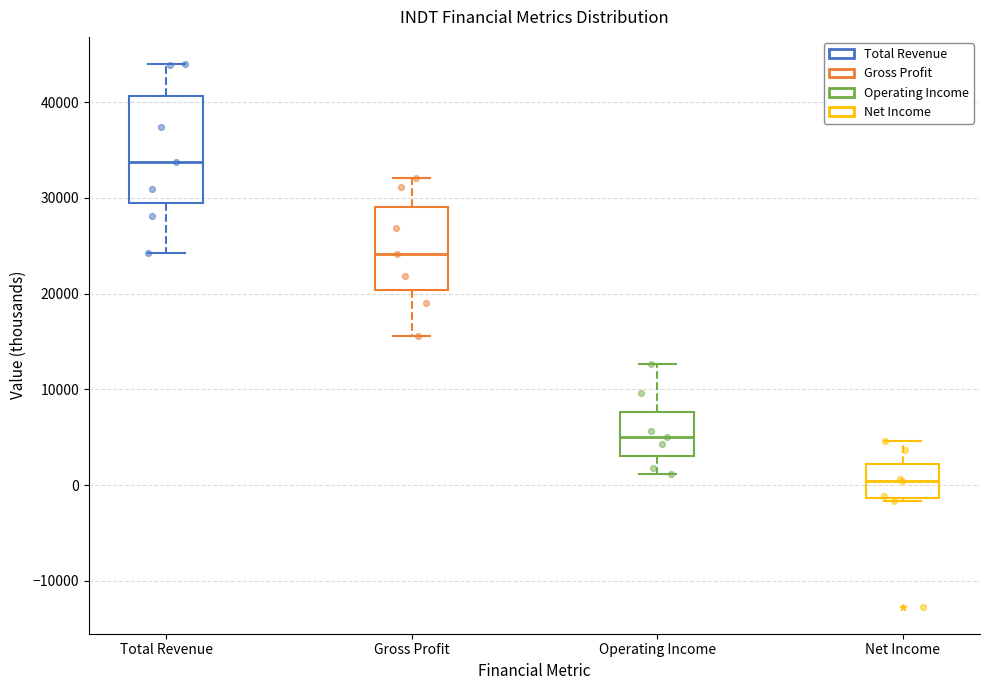

Where does the upper whisker of the box for Gross Profit end on the y-axis? The values are not printed on the chart, so give them approximately, as read against the axis.

32000